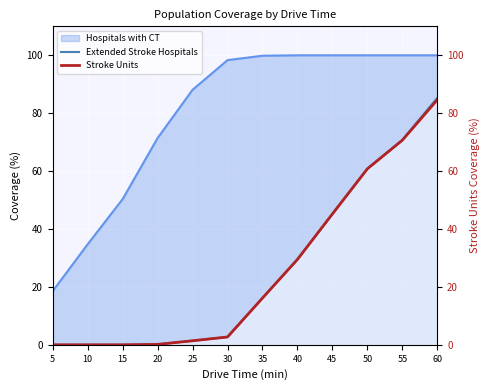

At which label is Extended Stroke Hospitals closest to 42?

45